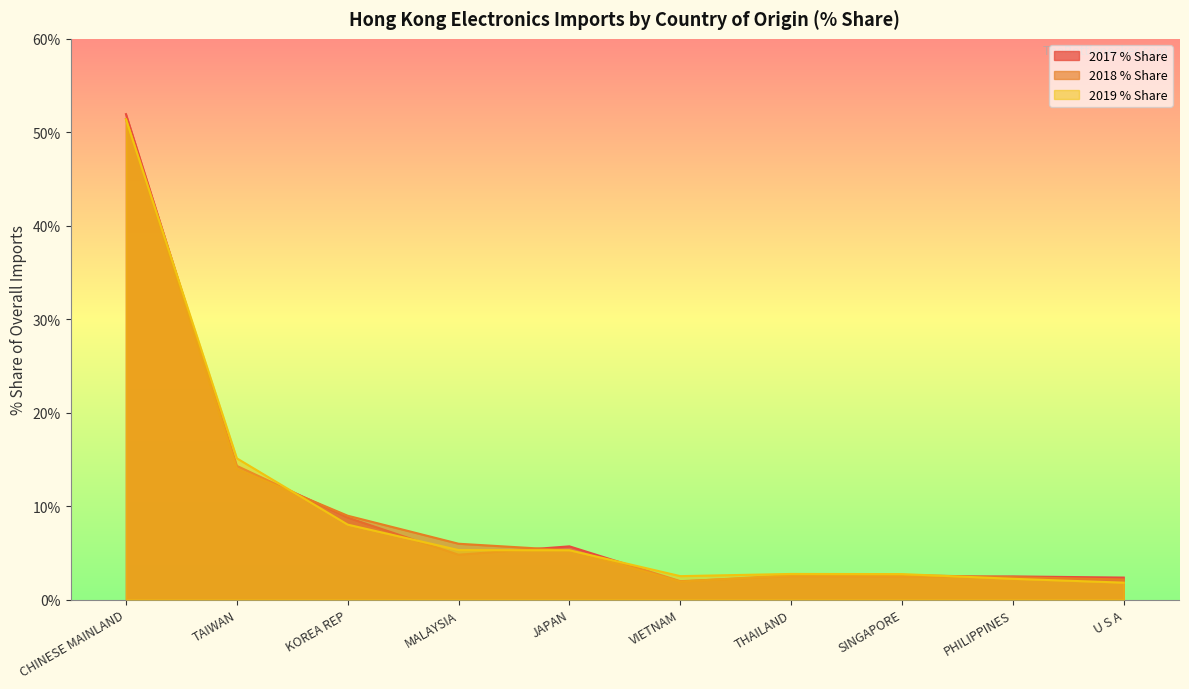

At which label is 2017 % Share closest to 26?

TAIWAN